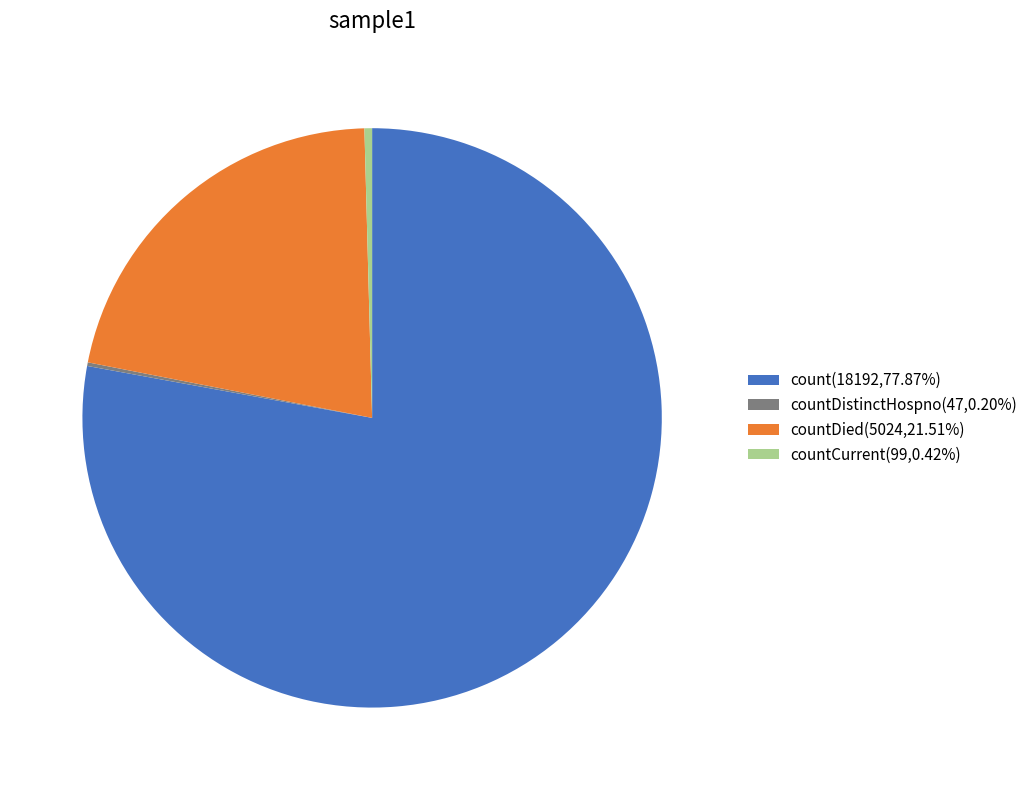

Does countCurrent(99,0.42%) represent more than half of the total?

No